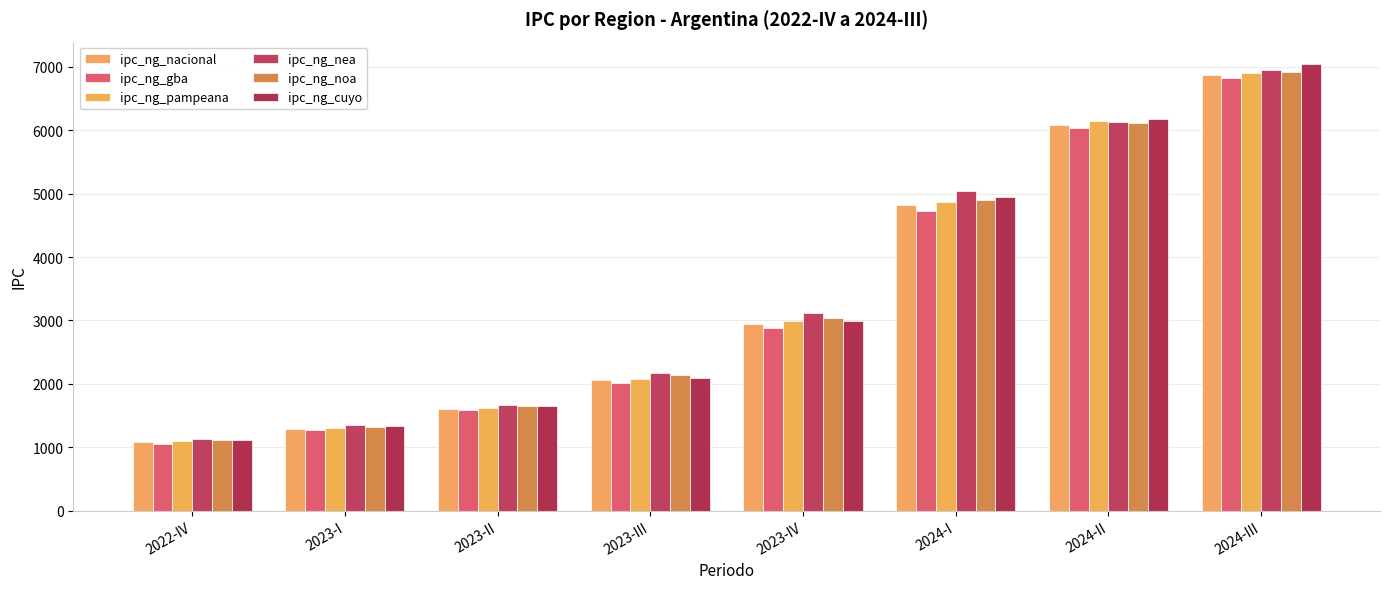

Which series has the largest total across all categories?

ipc_ng_nea